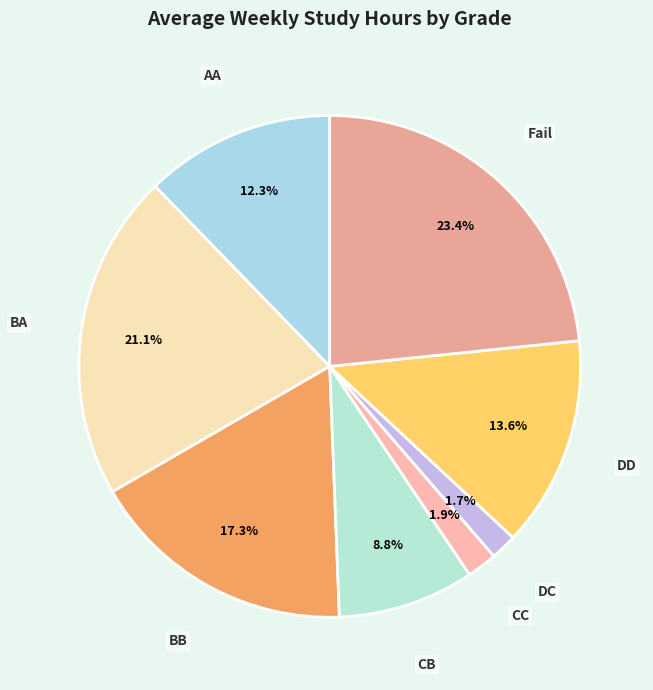

To the nearest percent, what is the combined percentage of BB and CB?

26%